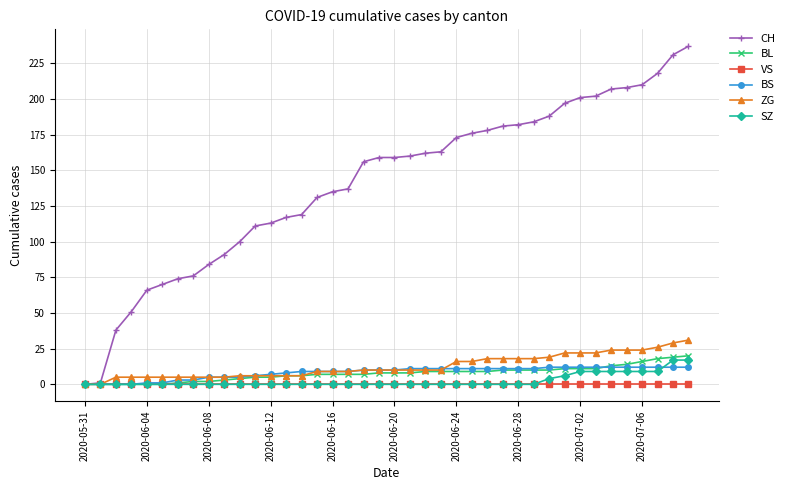

How many distinct data groups are displayed?

6